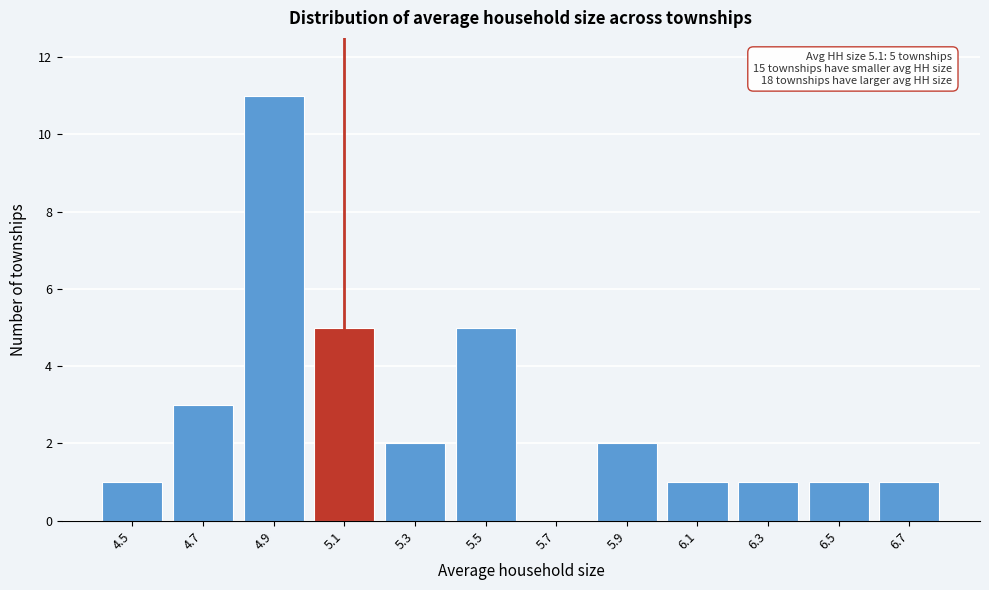

Reading left to right, what are all the values shown in this chart?

4.5=1	4.7=3	4.9=11	5.1=5	5.3=2	5.5=5	5.7=0	5.9=2	6.1=1	6.3=1	6.5=1	6.7=1